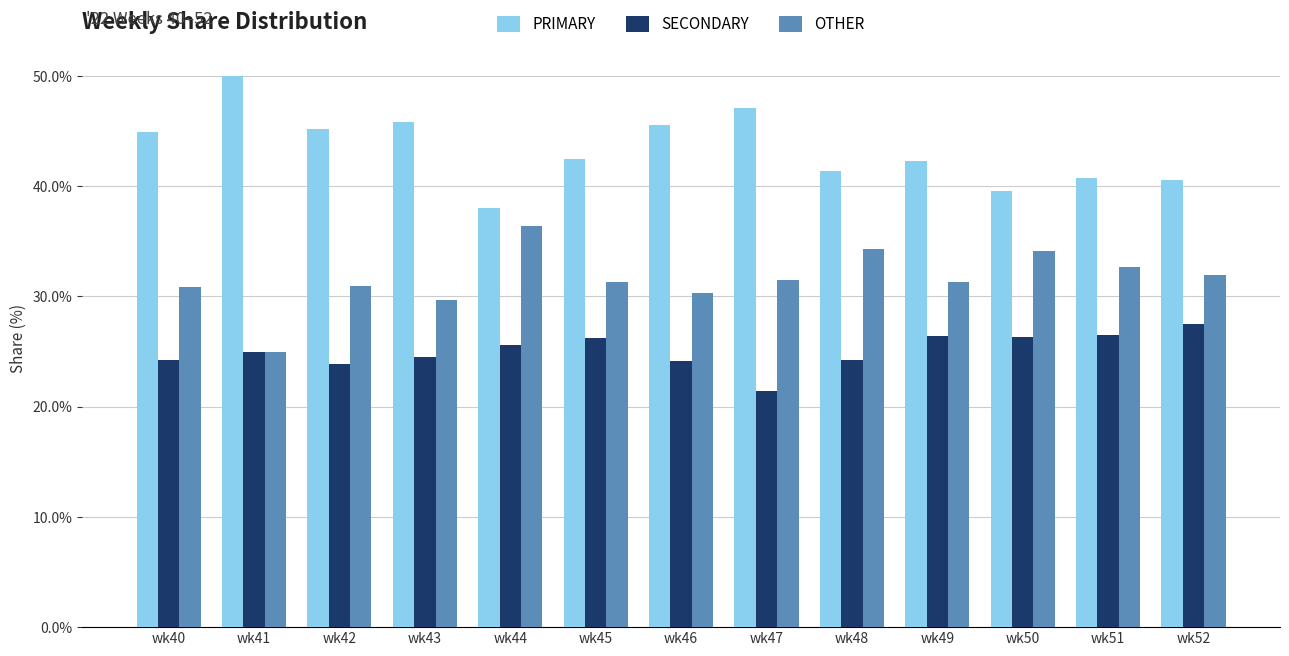

What is the difference between the maximum and minimum values in the SECONDARY series?

6.1